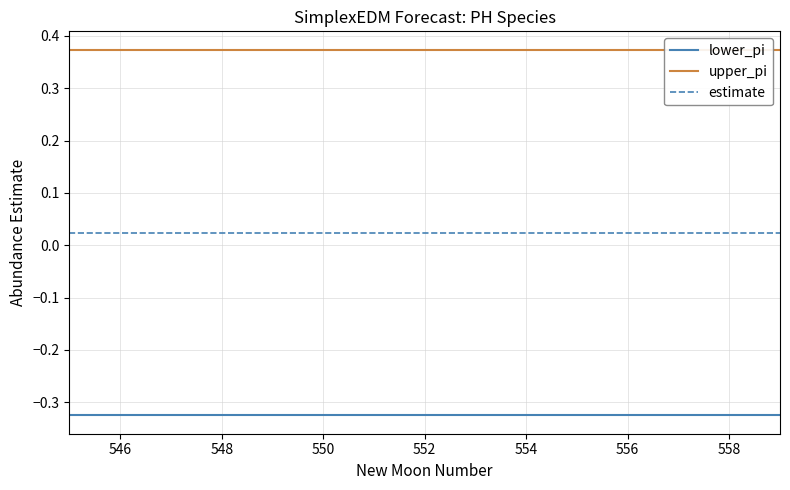

Reading left to right, what are all the values shown in this chart?

lower_pi: -0.3	-0.3	-0.3	-0.3	-0.3	-0.3	-0.3	-0.3	-0.3	-0.3	-0.3	-0.3	-0.3	-0.3	-0.3
upper_pi: 0.4	0.4	0.4	0.4	0.4	0.4	0.4	0.4	0.4	0.4	0.4	0.4	0.4	0.4	0.4
estimate: 0.0	0.0	0.0	0.0	0.0	0.0	0.0	0.0	0.0	0.0	0.0	0.0	0.0	0.0	0.0